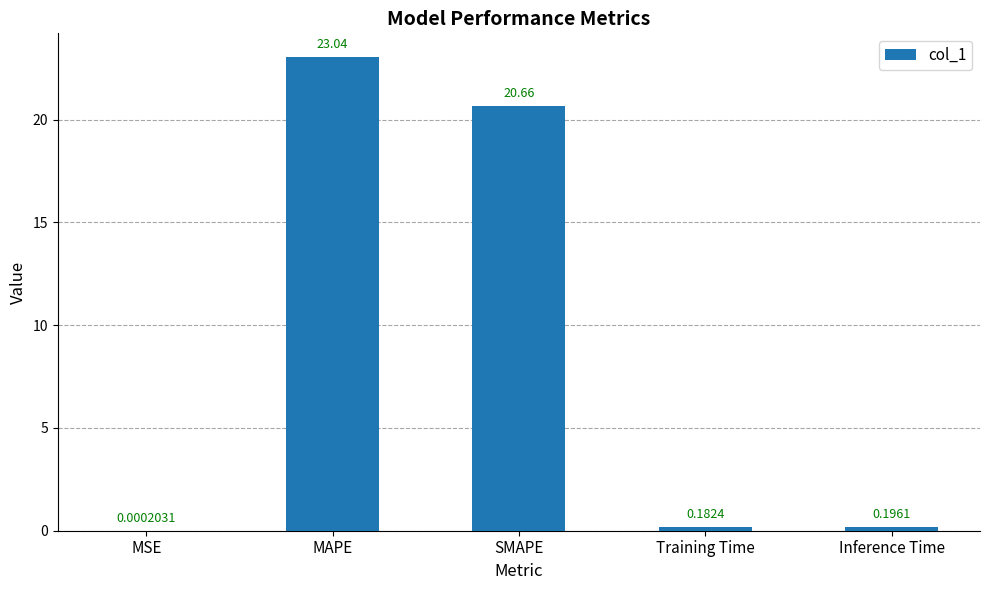

Which label corresponds to the largest value in the chart?

MAPE